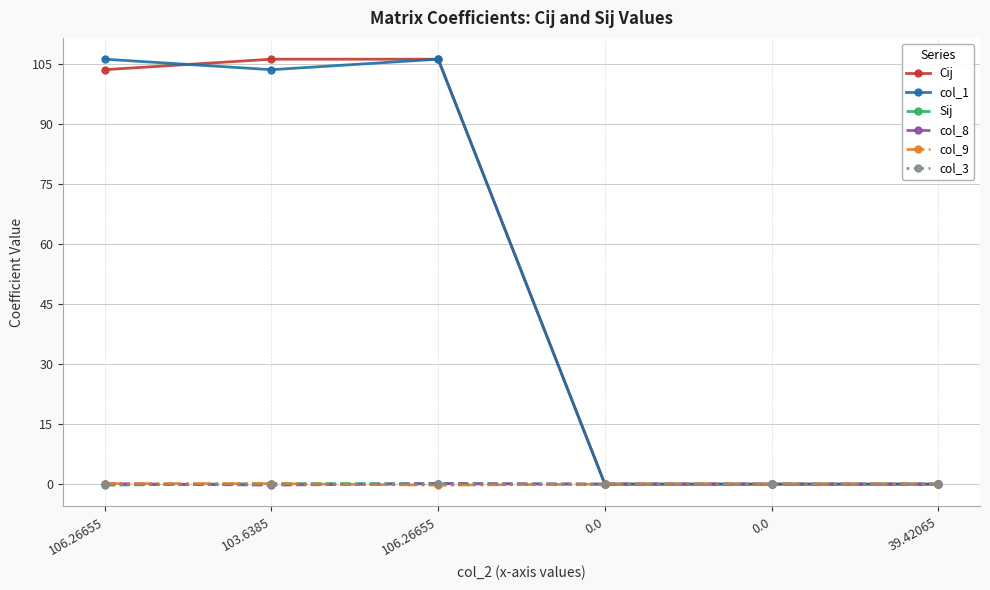

Is this an area chart (filled region under the line)?

No